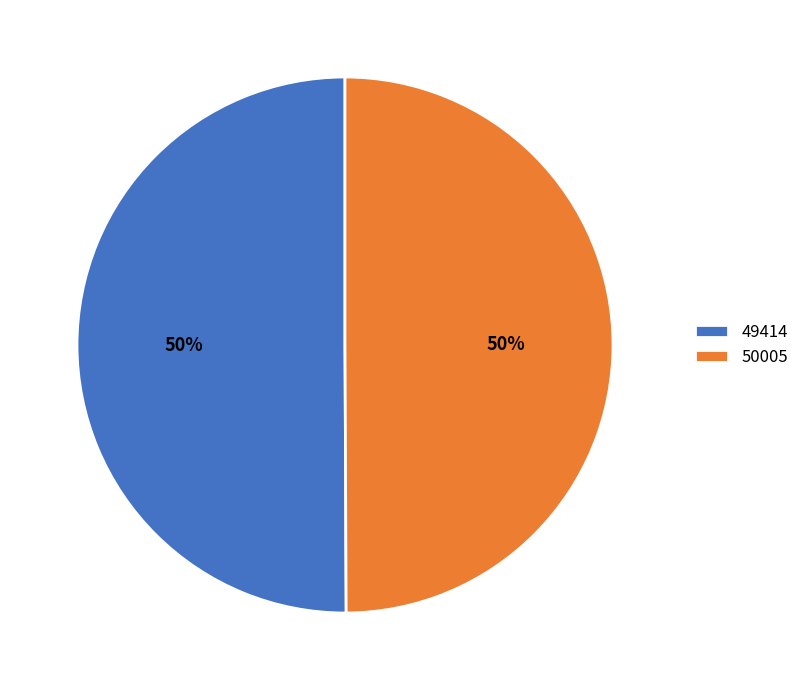

Do 49414 and 50005 together represent more than half of the pie?

Yes